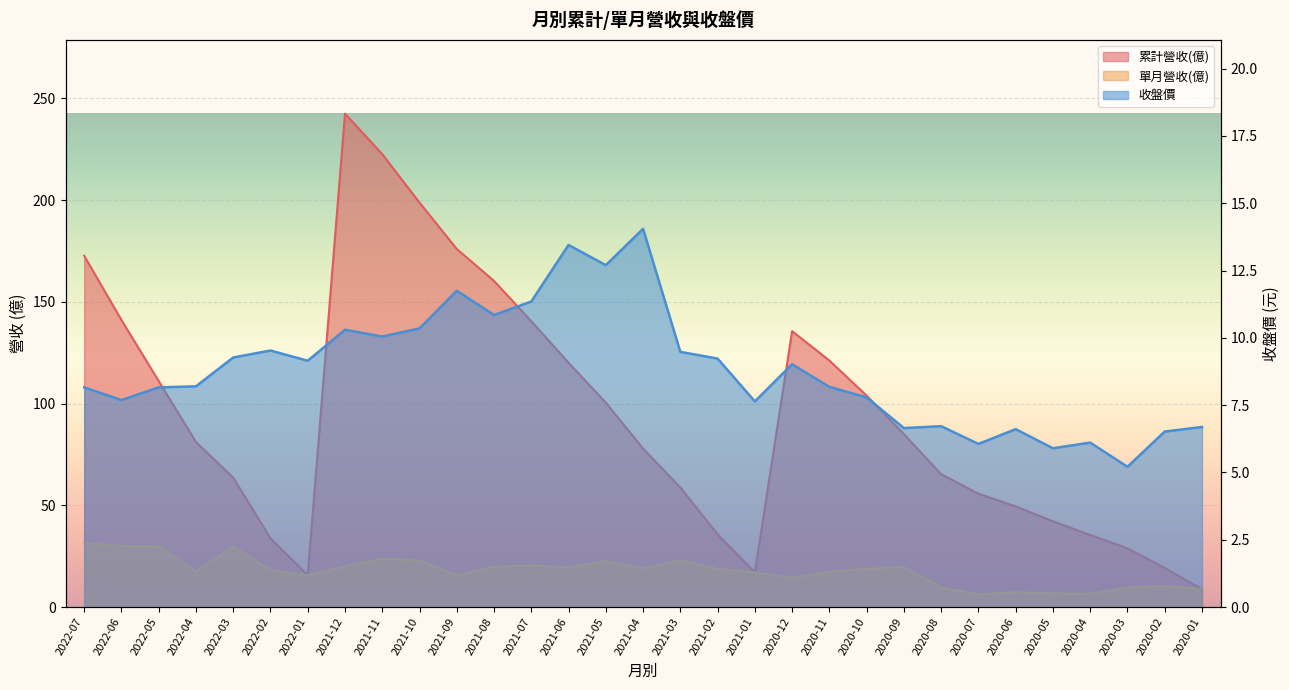

At 2020-09, list the series in order from largest to smallest.

累計營收(億), 單月營收(億), 收盤價